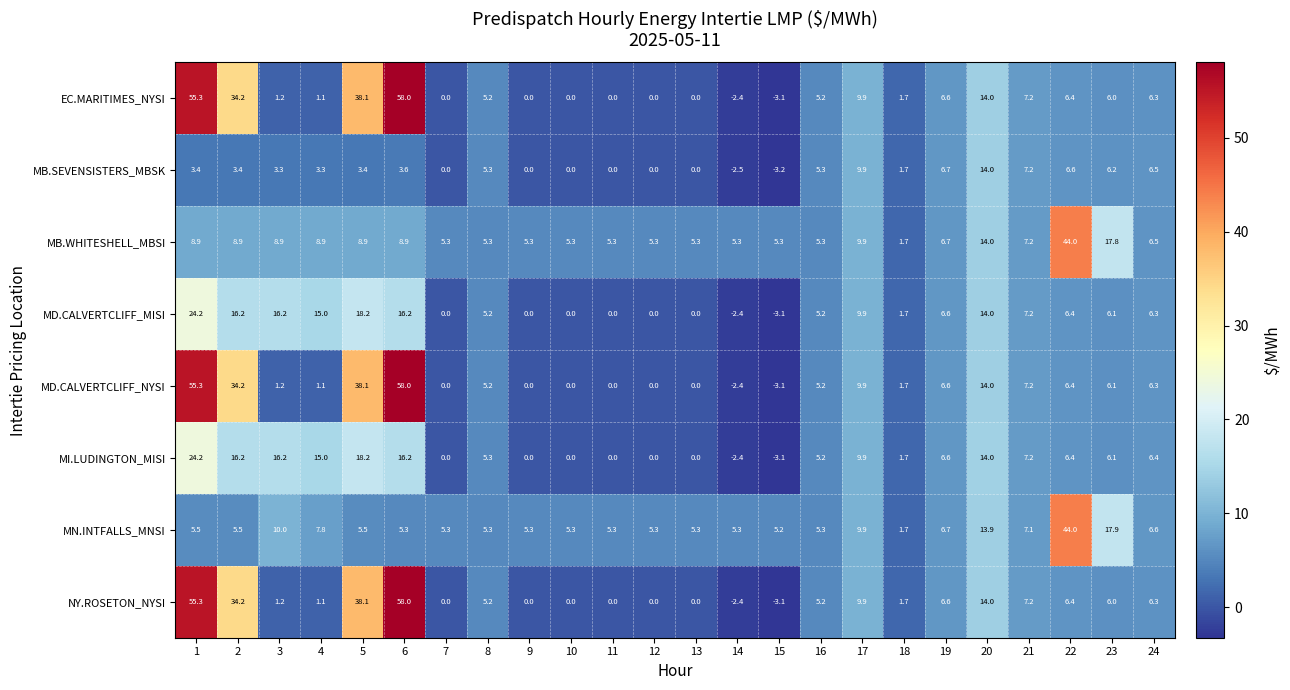

What is the sum of the MB.SEVENSISTERS_MBSK values at 2 and 13?

3.4